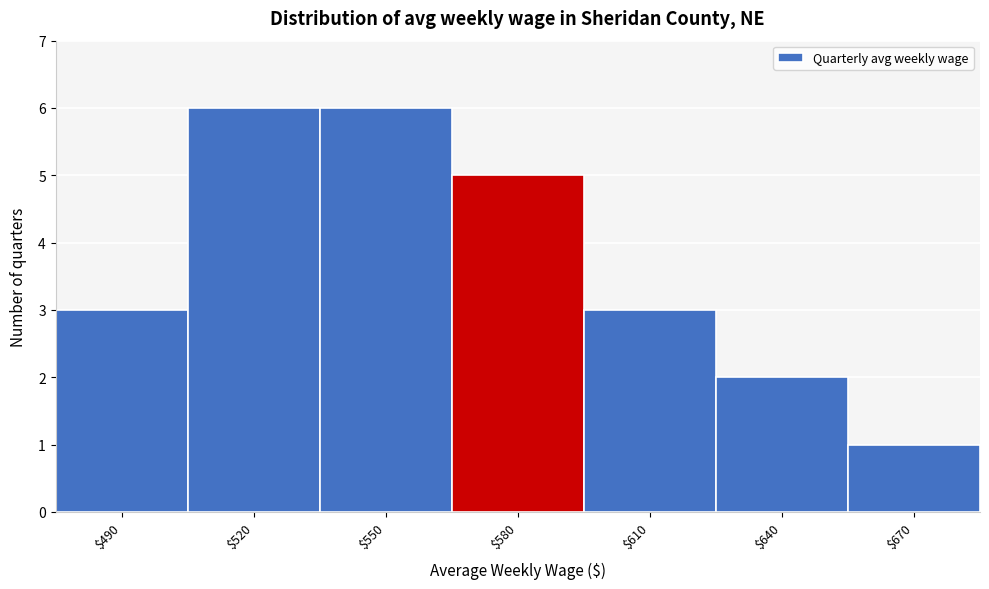

Reading left to right, transcribe all the data shown in this chart.

3	6	6	5	3	2	1